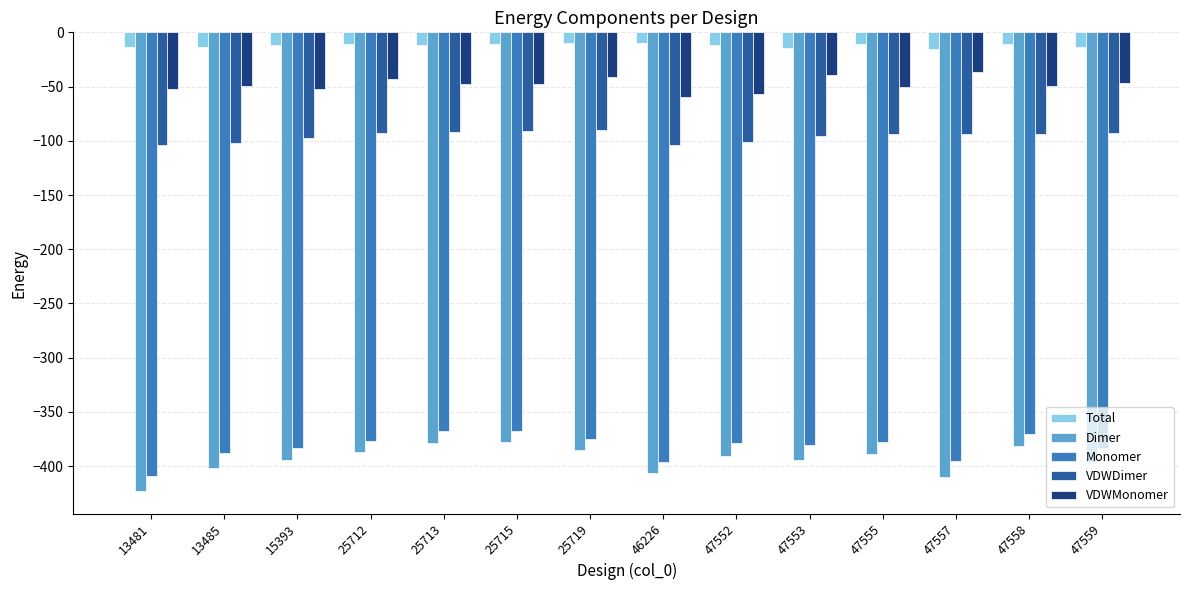

The value of VDWMonomer at 47552 is -56.5. True or false?

True